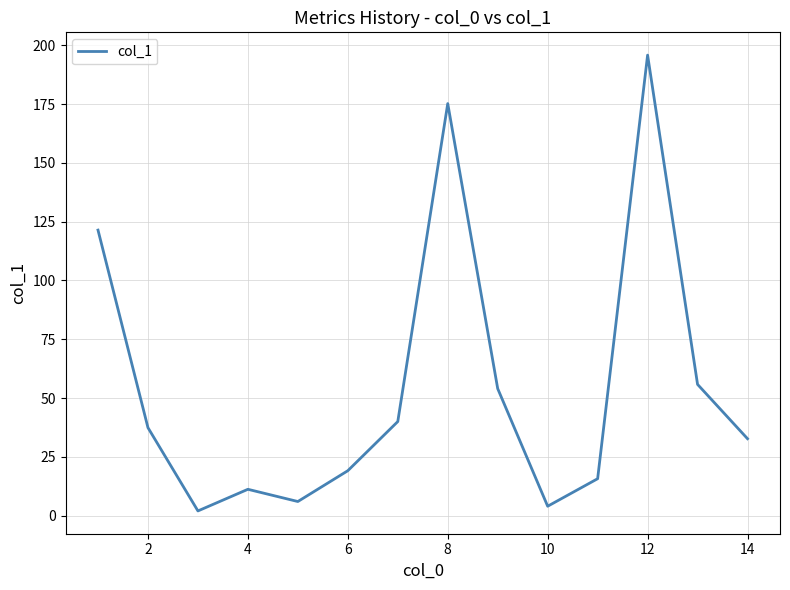

How many values exceed 37?

7